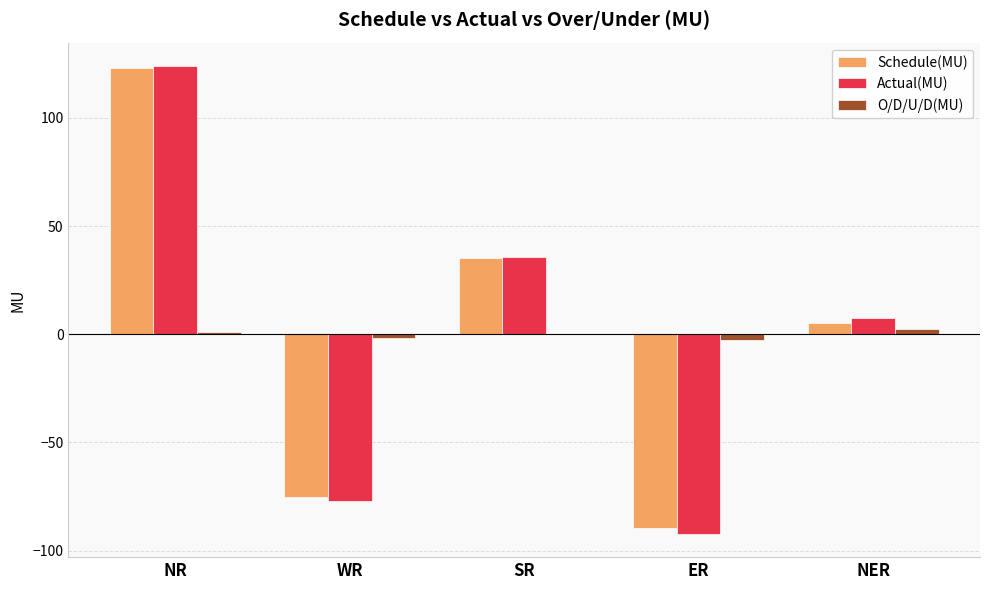

At which label is Schedule(MU) closest to 16?

NER